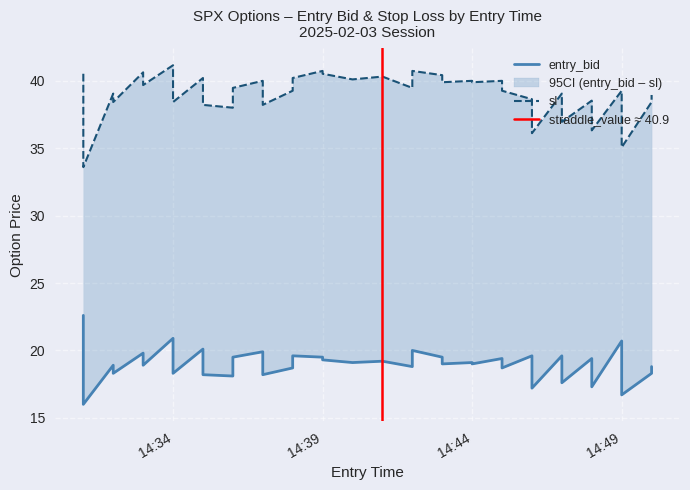

How many distinct data groups are displayed?

2